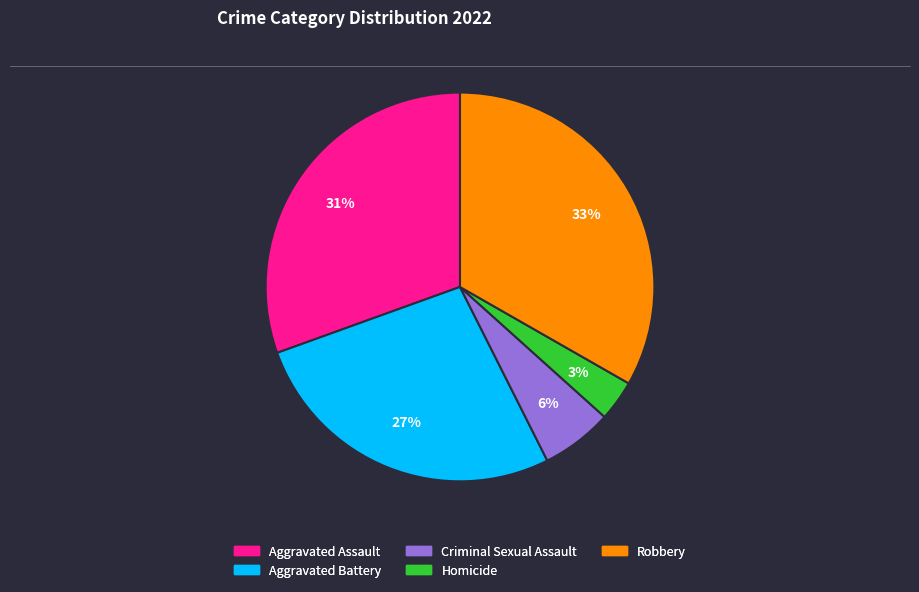

Does Robbery account for over 50% of the chart?

No